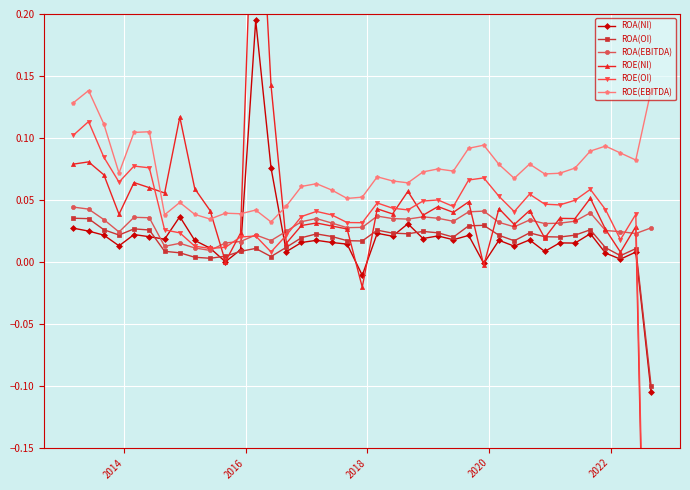

Which series has the largest total across all categories?

ROE(EBITDA)